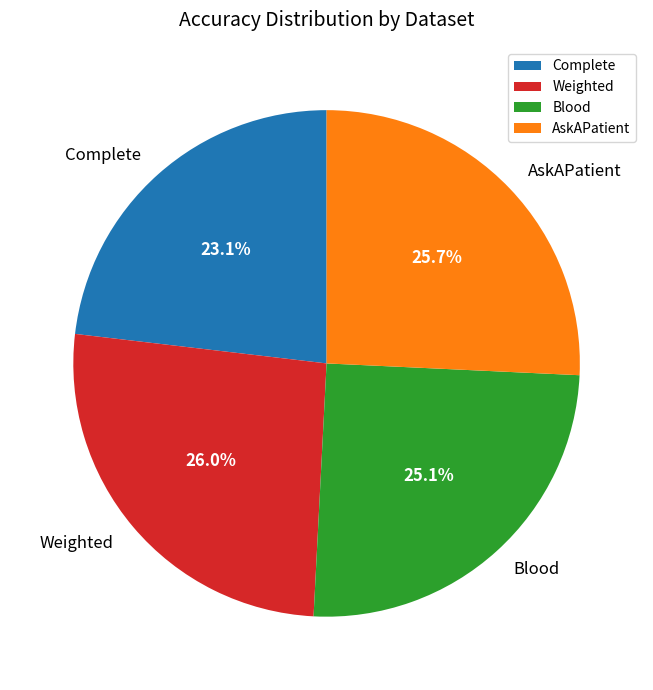

Is it true that Complete is 13% of the pie?

False